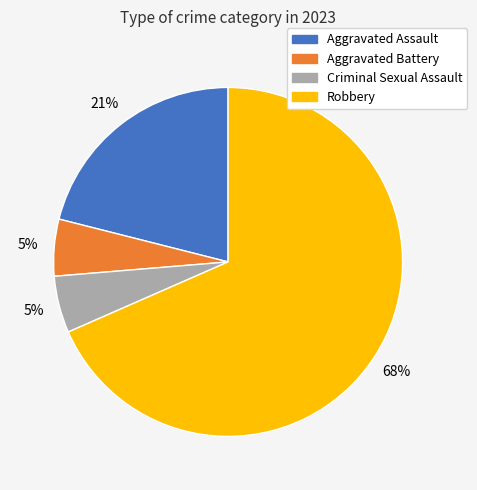

Which category has the biggest portion of the pie?

Robbery